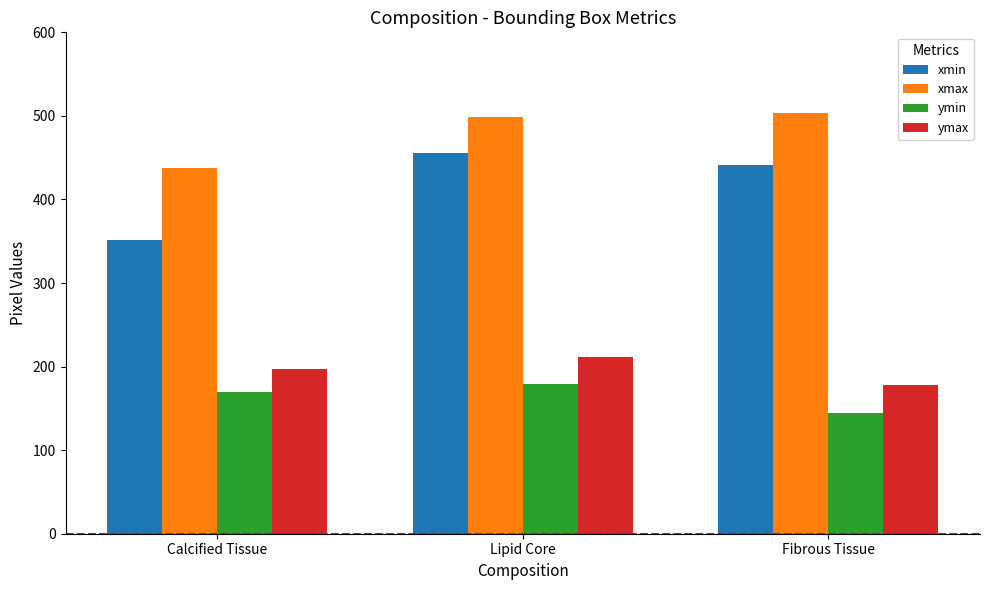

What is the label of the 2nd bar from the right?

Lipid Core